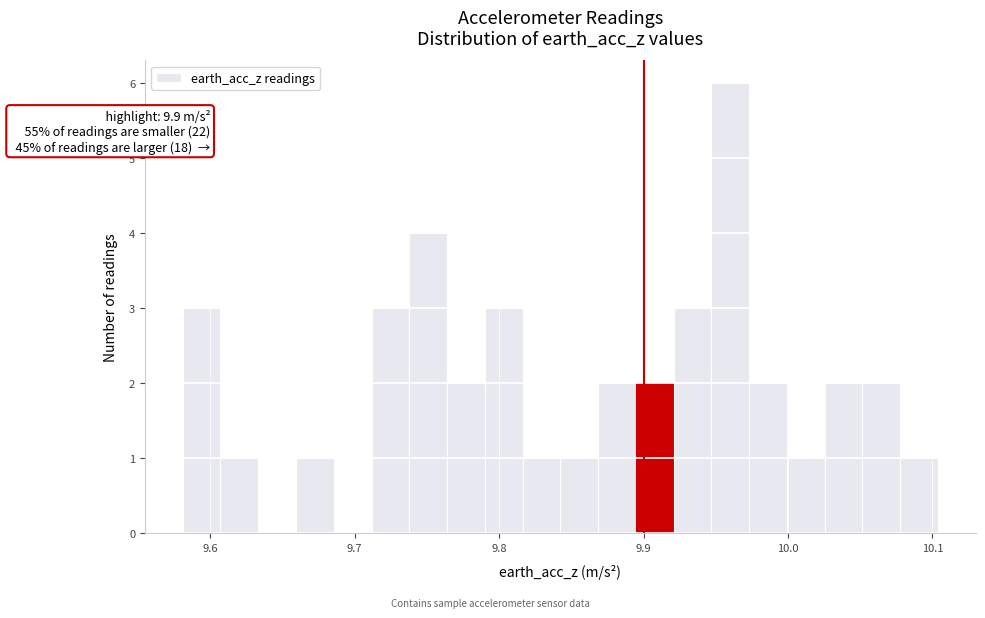

Read against the x-axis, roughly where is the centre of the tallest bar?

9.96